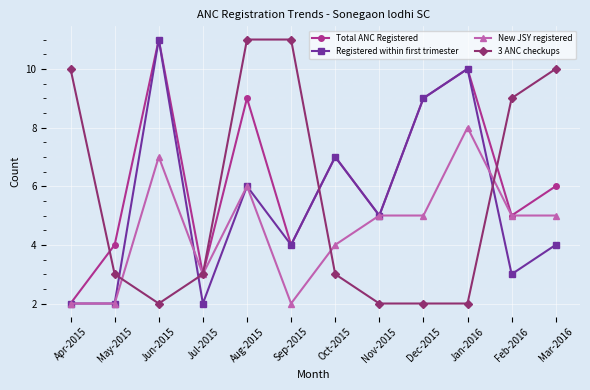

The value of New JSY registered at Dec-2015 is 5. True or false?

True